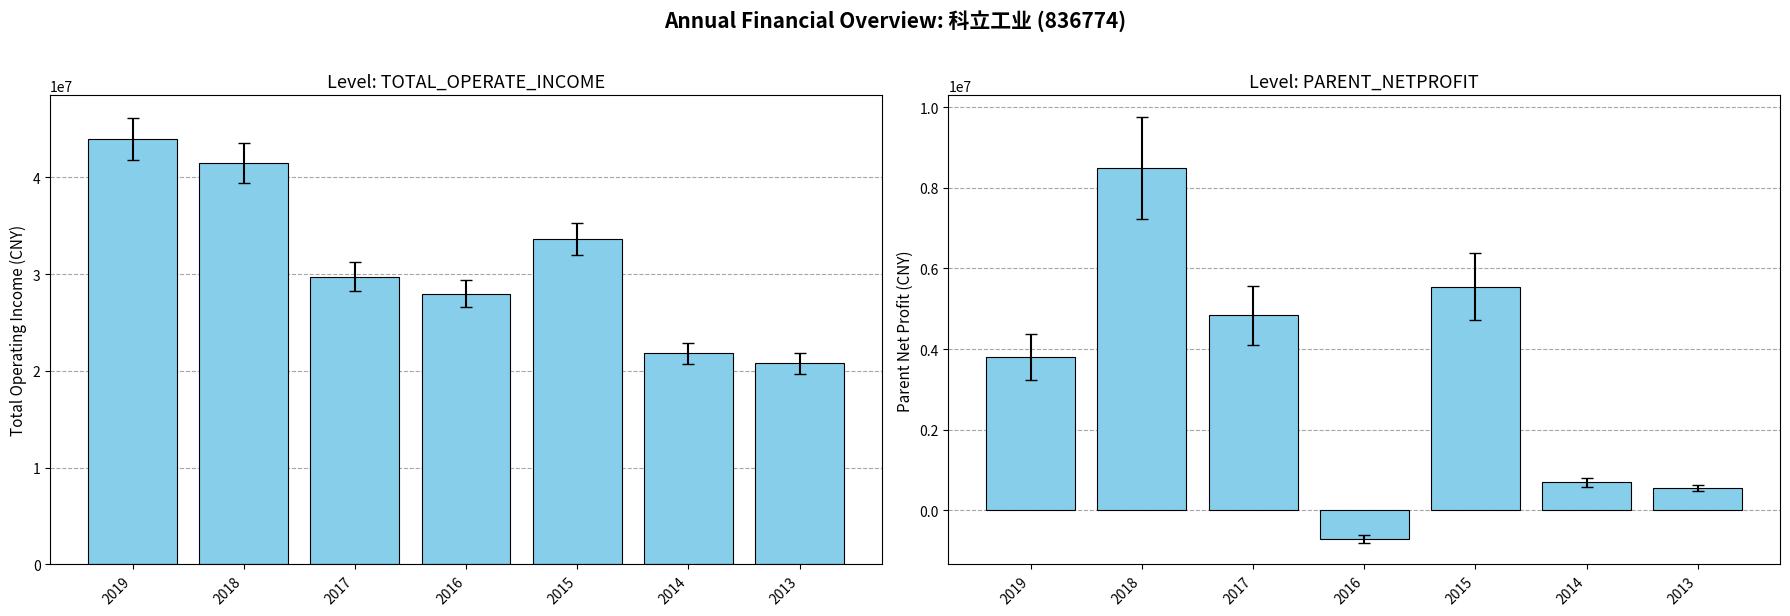

Between 2017 and 2015, which series saw the biggest shift?

TOTAL_OPERATE_INCOME